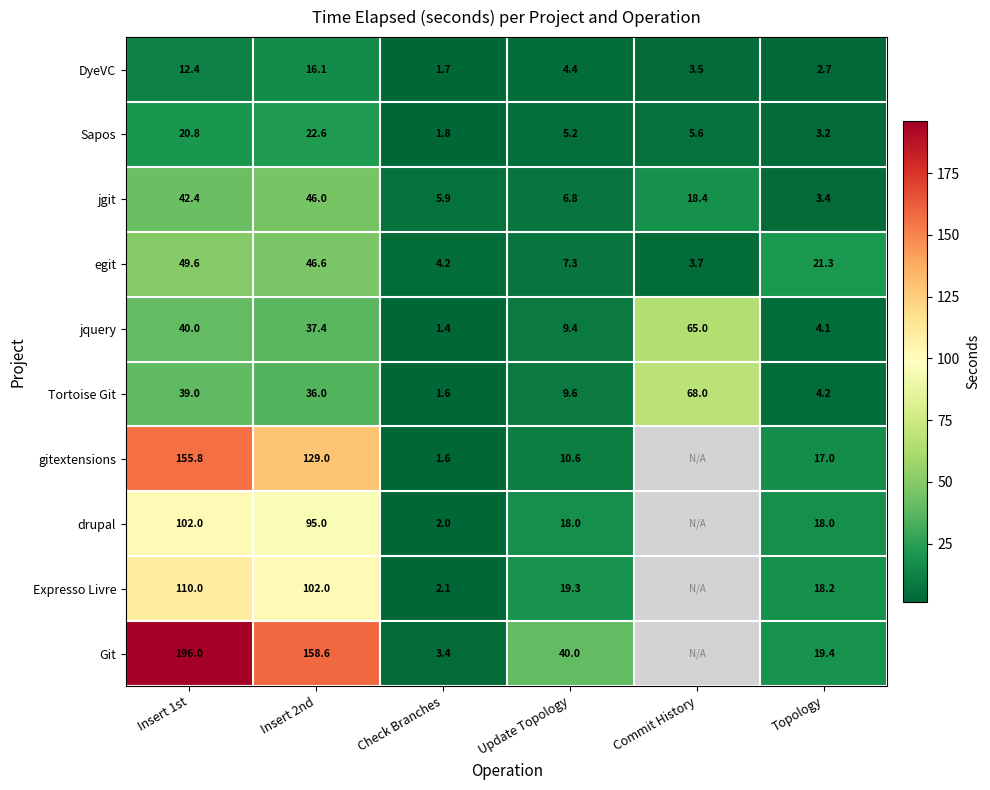

What is the total value across all series at Update Topology?

130.6